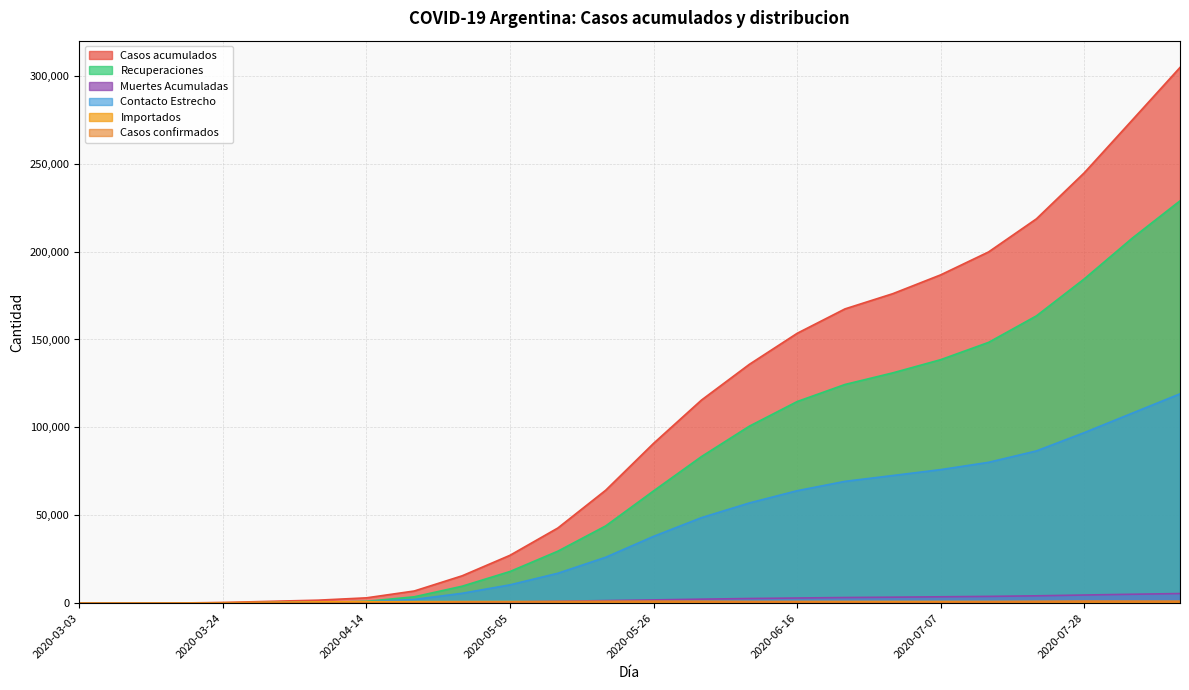

Which has a higher value, 2020-06-23 or 2020-03-31?

2020-06-23